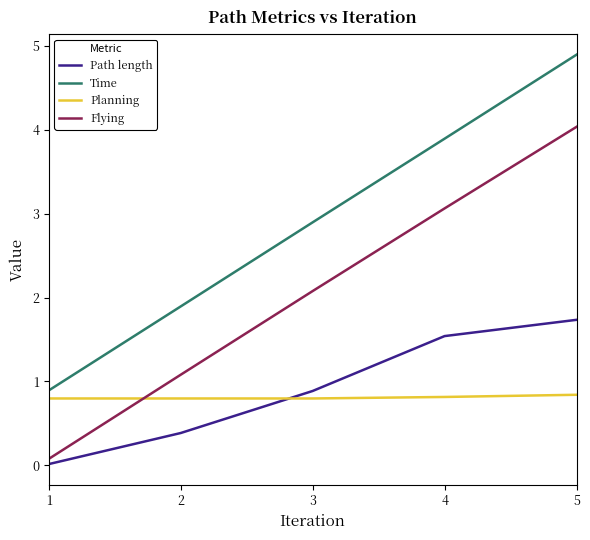

What is the difference between the Flying values at 5 and 1?

4.0